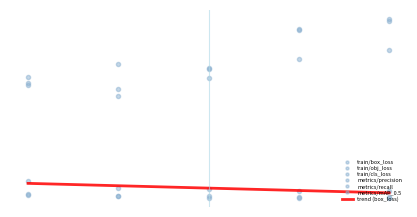

What is the difference between the second highest and minimum values in the metrics/mAP_0.5 series?

0.3